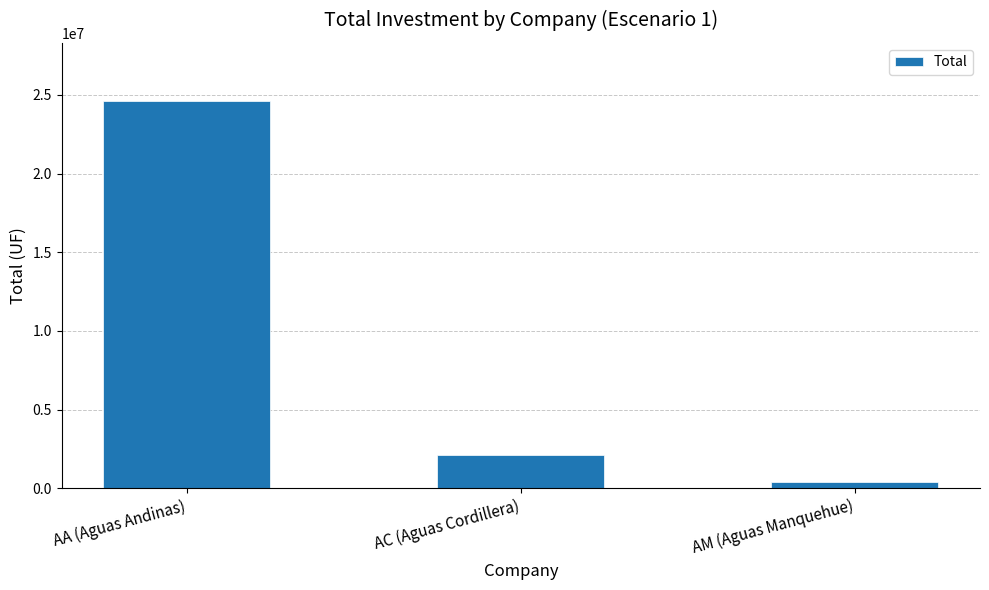

How many data points are above 2128316?

2